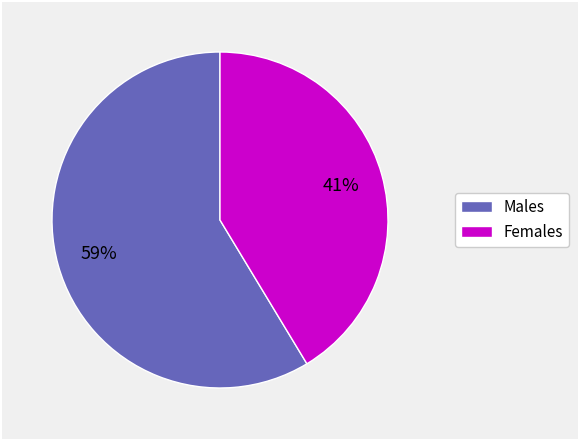

How many segments does this pie chart have?

2